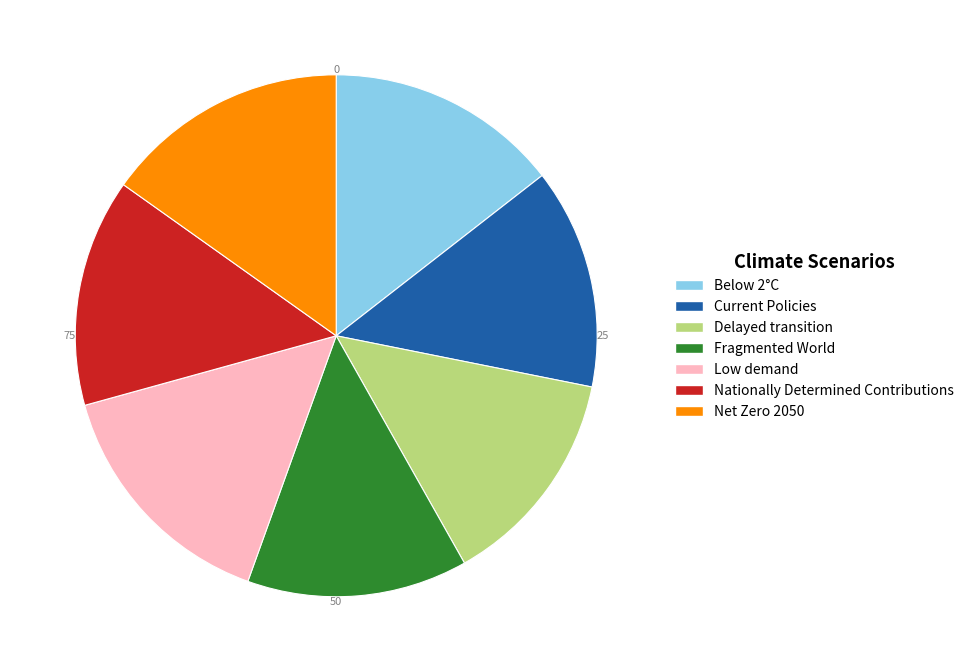

Between Below 2°C and Fragmented World, which is larger?

Below 2°C